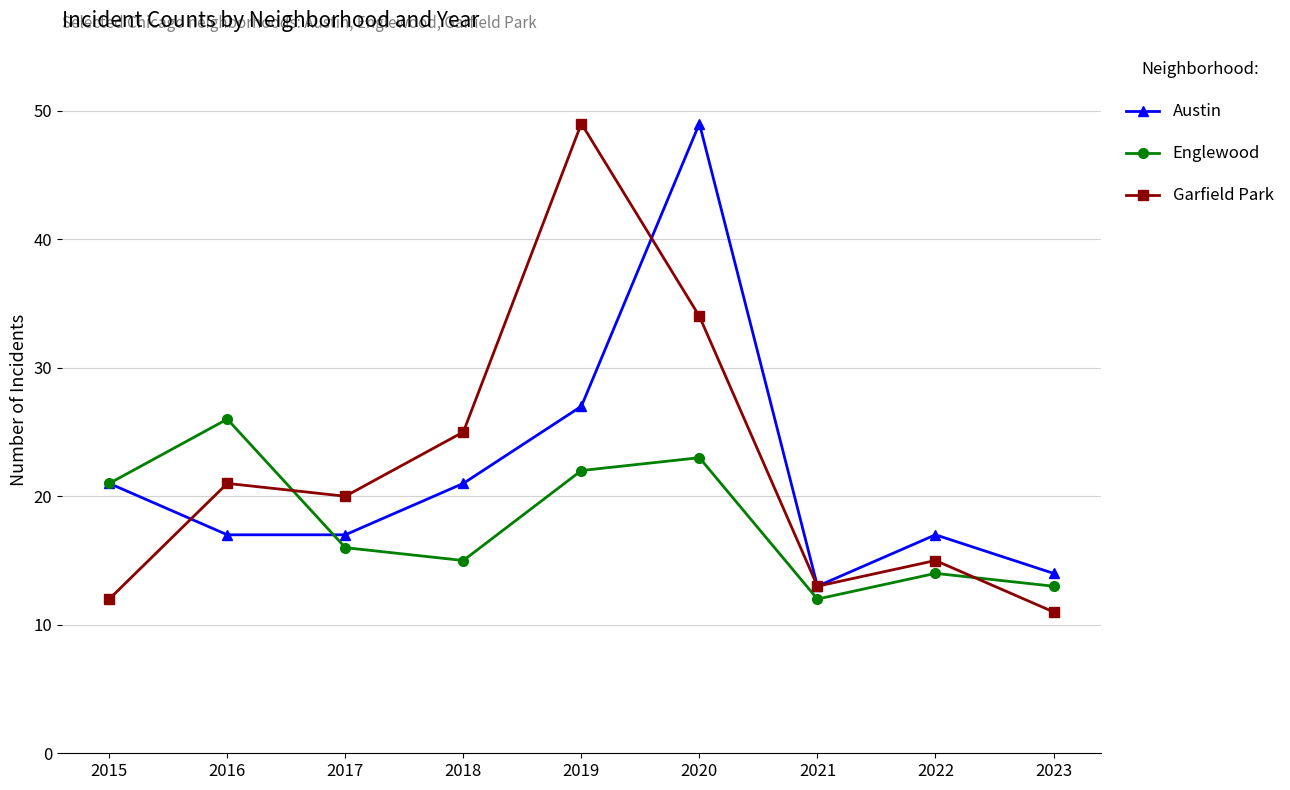

At which category is the sum across all series the highest?

2020